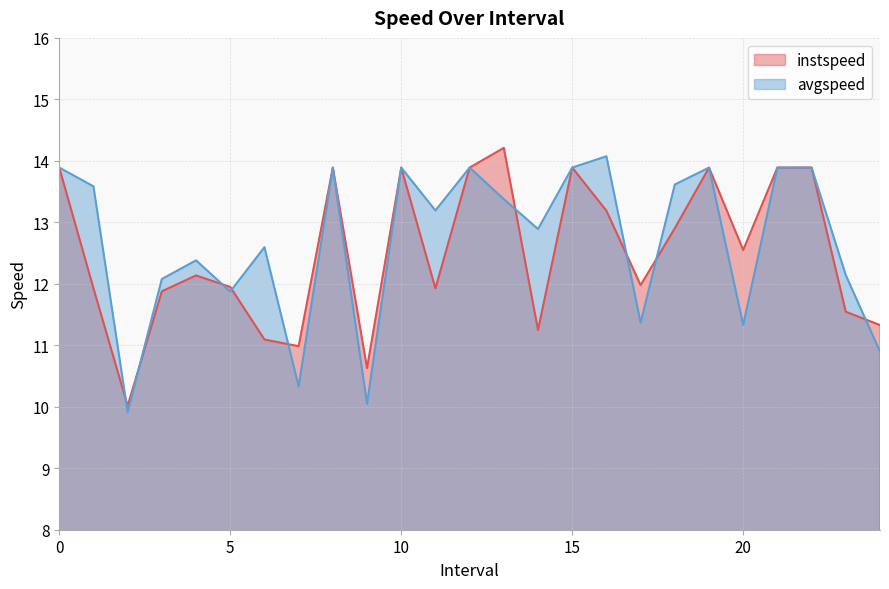

What is the label of the 21st point from the left?

20.0